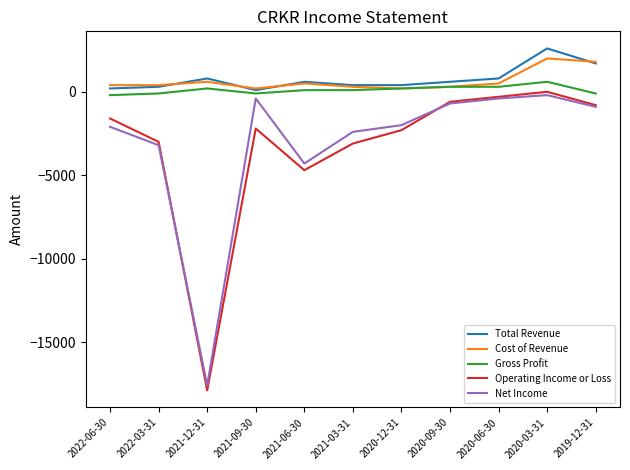

How many lines are shown in the chart?

5